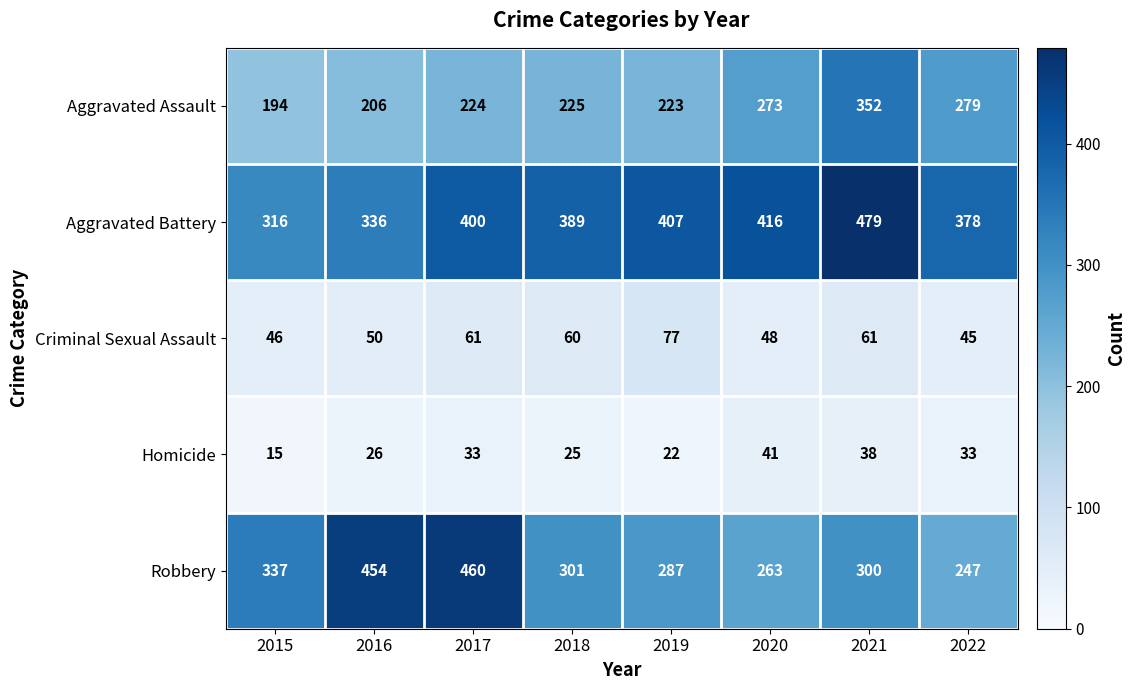

Which series has the widest spread of values?

Robbery